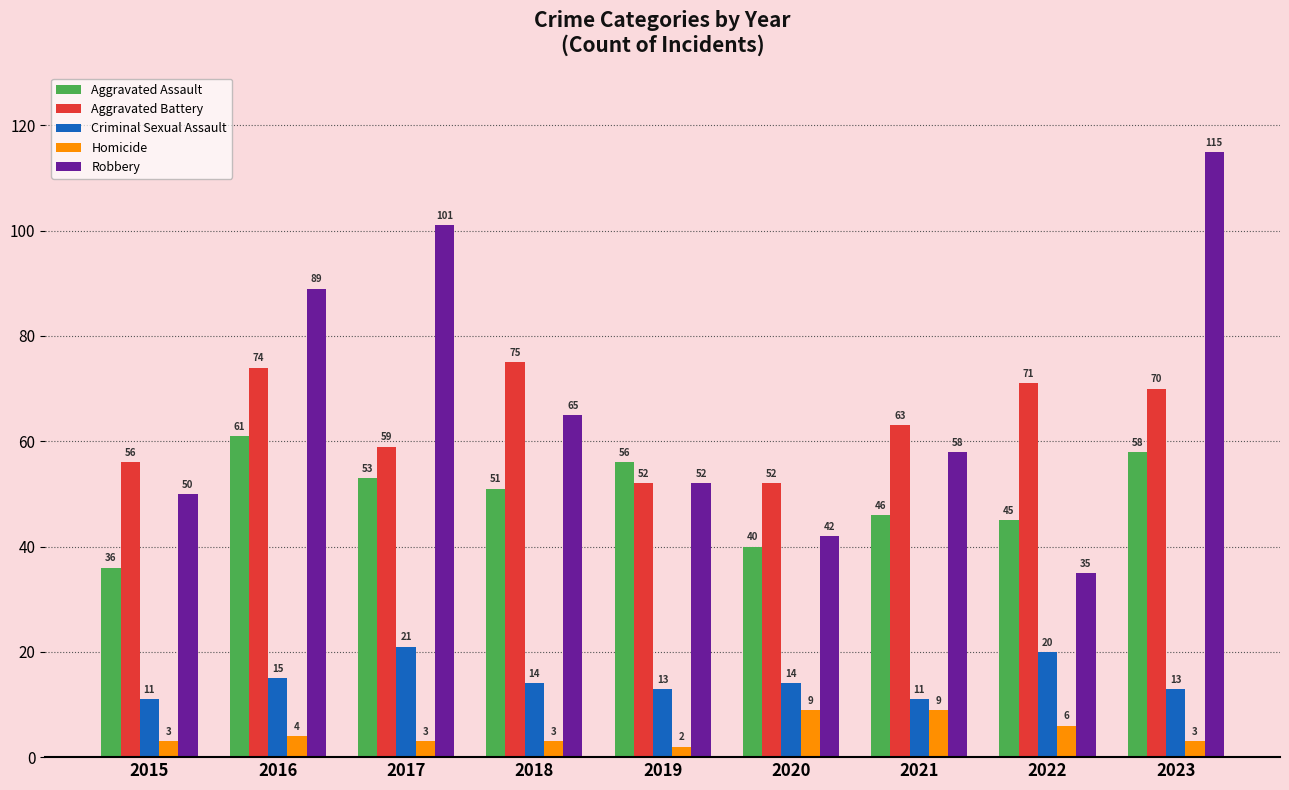

Which series has the largest total across all categories?

Robbery